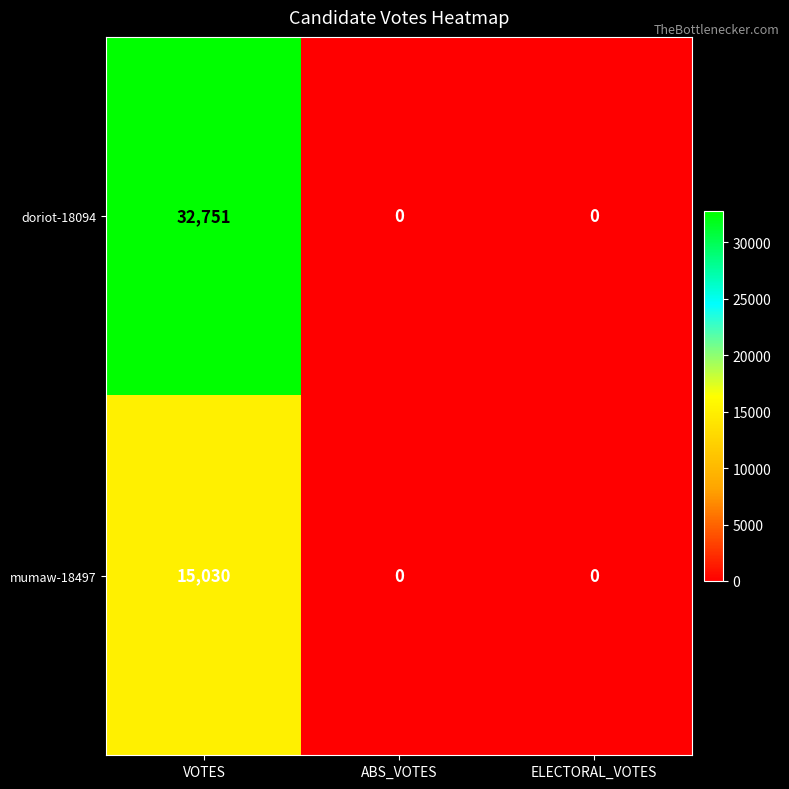

List the series in order of their overall mean, highest first.

doriot-18094, mumaw-18497